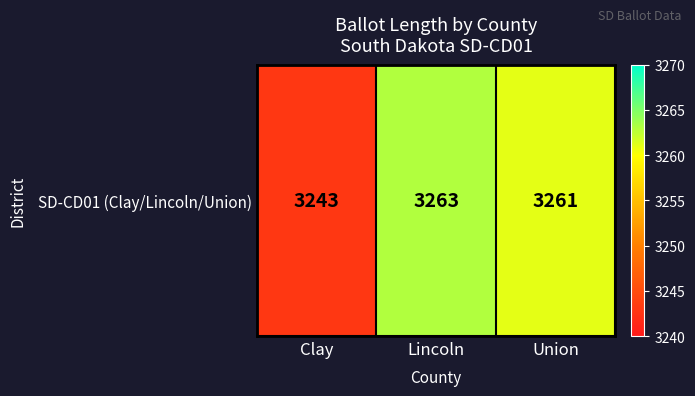

What is the sum of all values?

9767